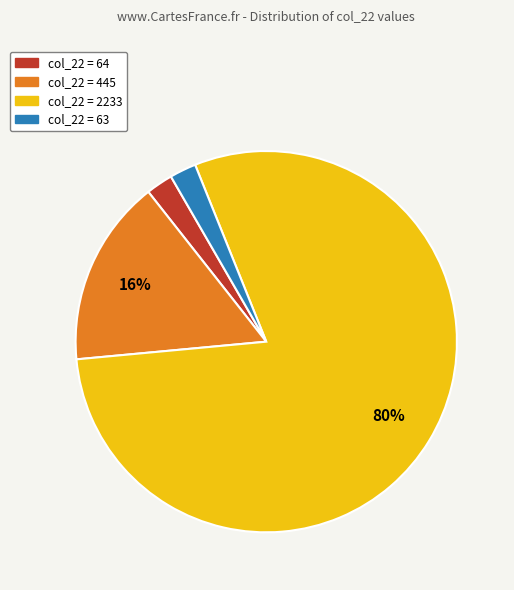

Is there any slice that represents more than half of the pie?

Yes